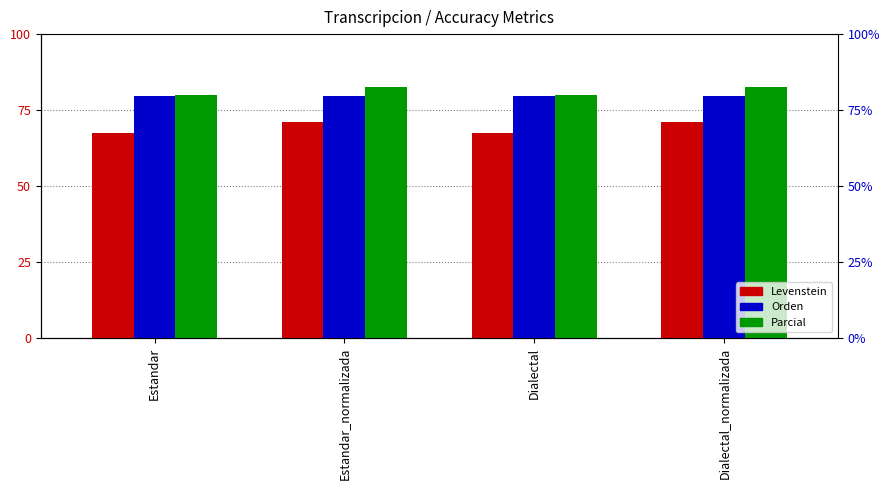

Where does the Levenstein series first go above 71?

Estandar_normalizada